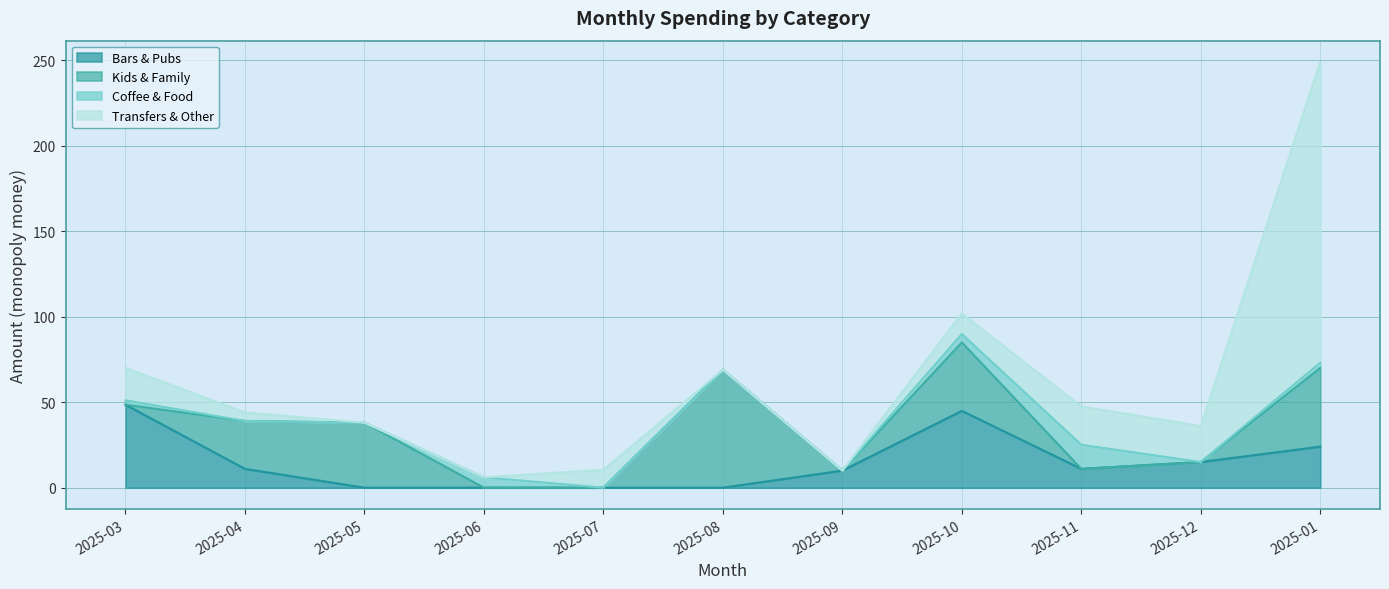

How many positive values does the Coffee & Food series have?

5